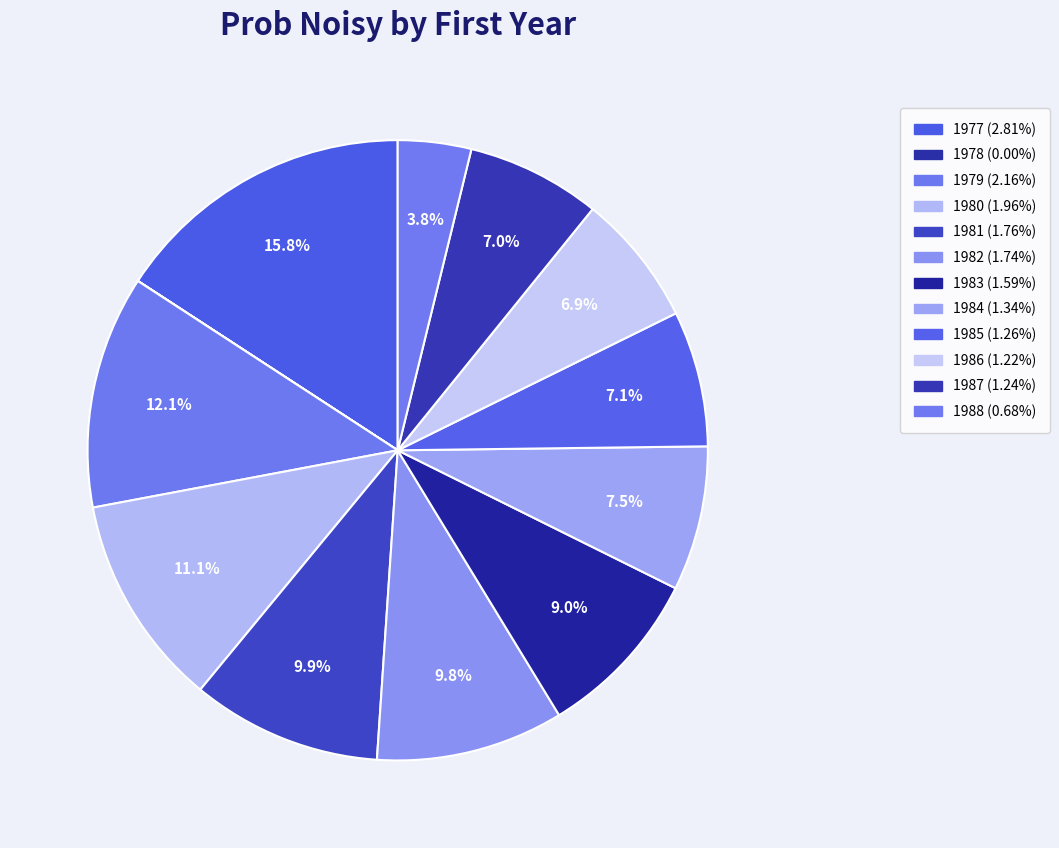

The 1978 slice represents 1% of the pie. True or false?

False